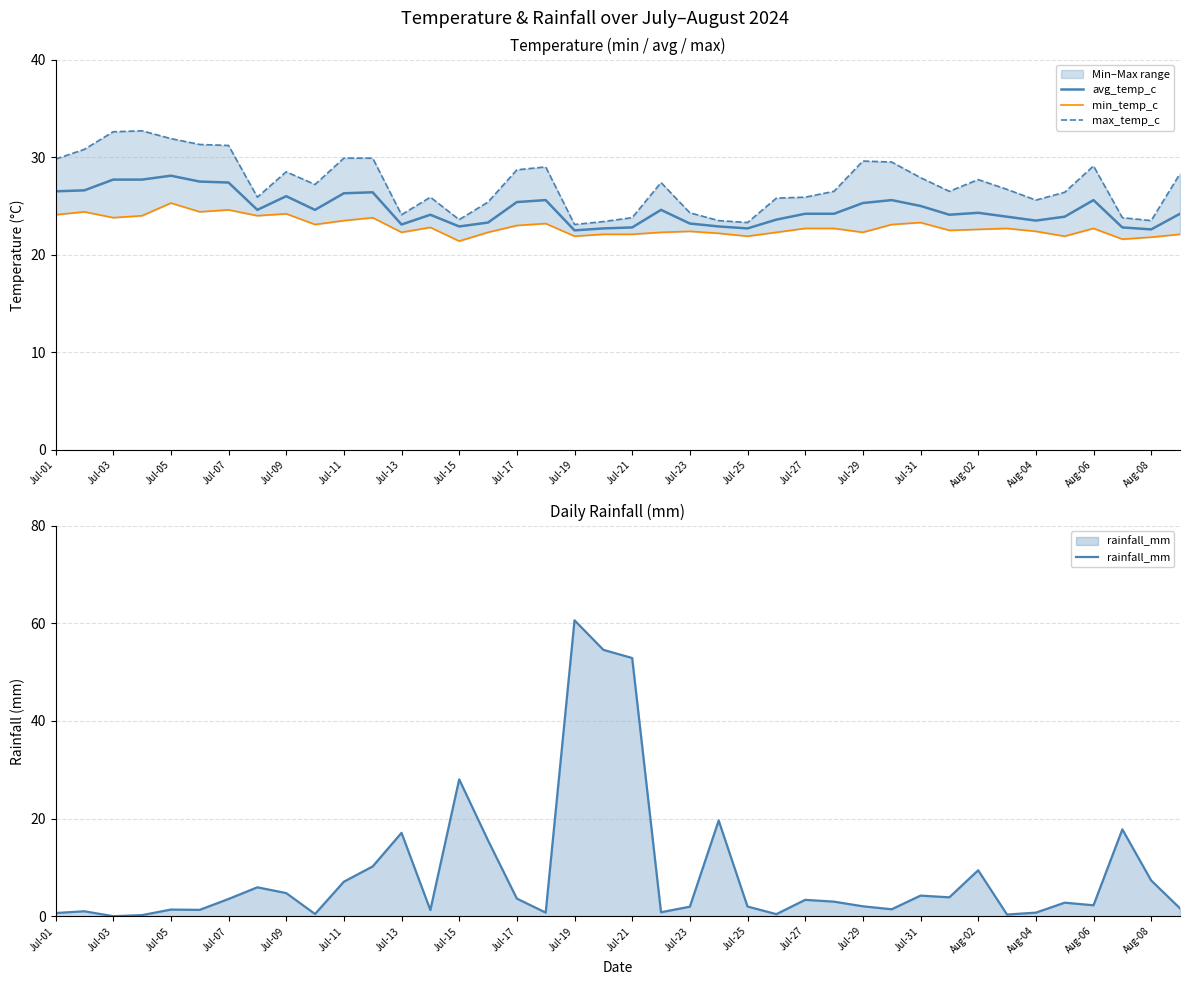

What is the difference between the second highest and minimum values in the max_temp_c series?

9.5